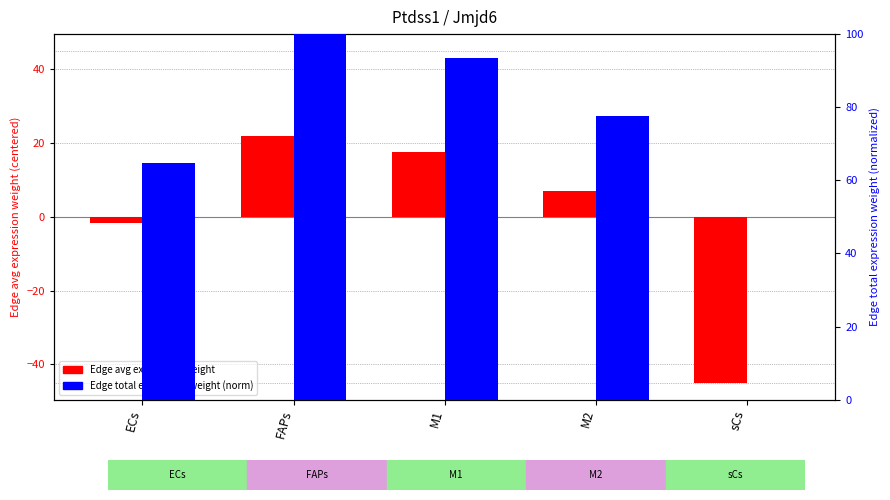

What is the label of the 4th bar from the right?

FAPs